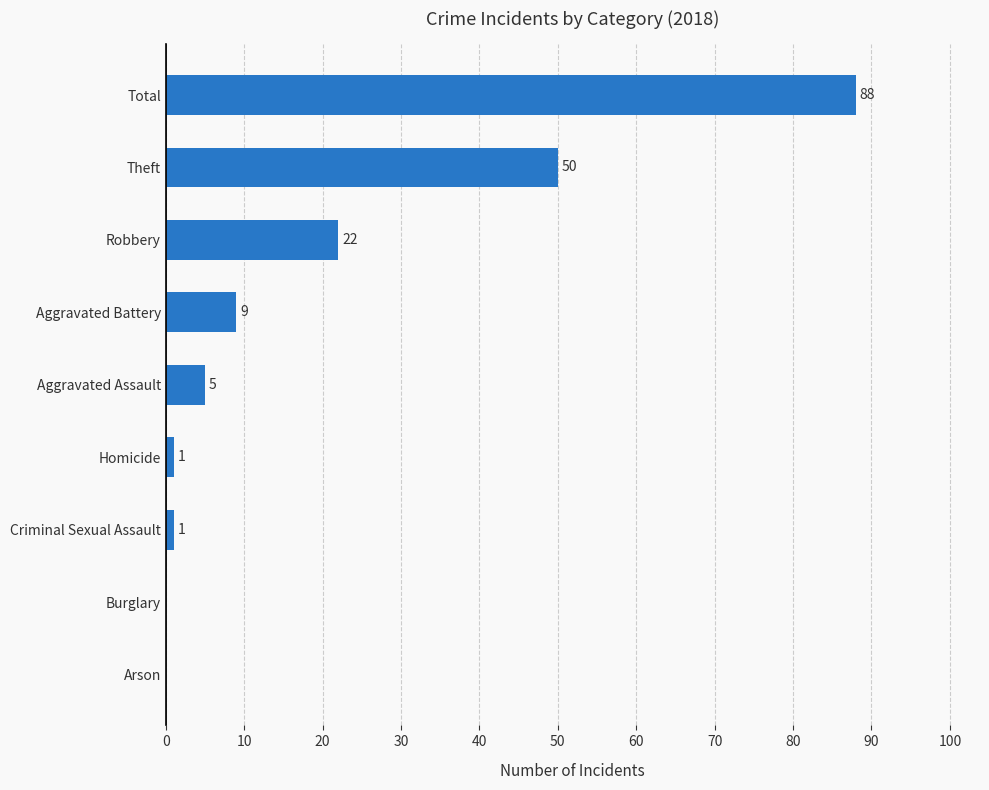

At which category does the chart reach its peak across all series?

Total